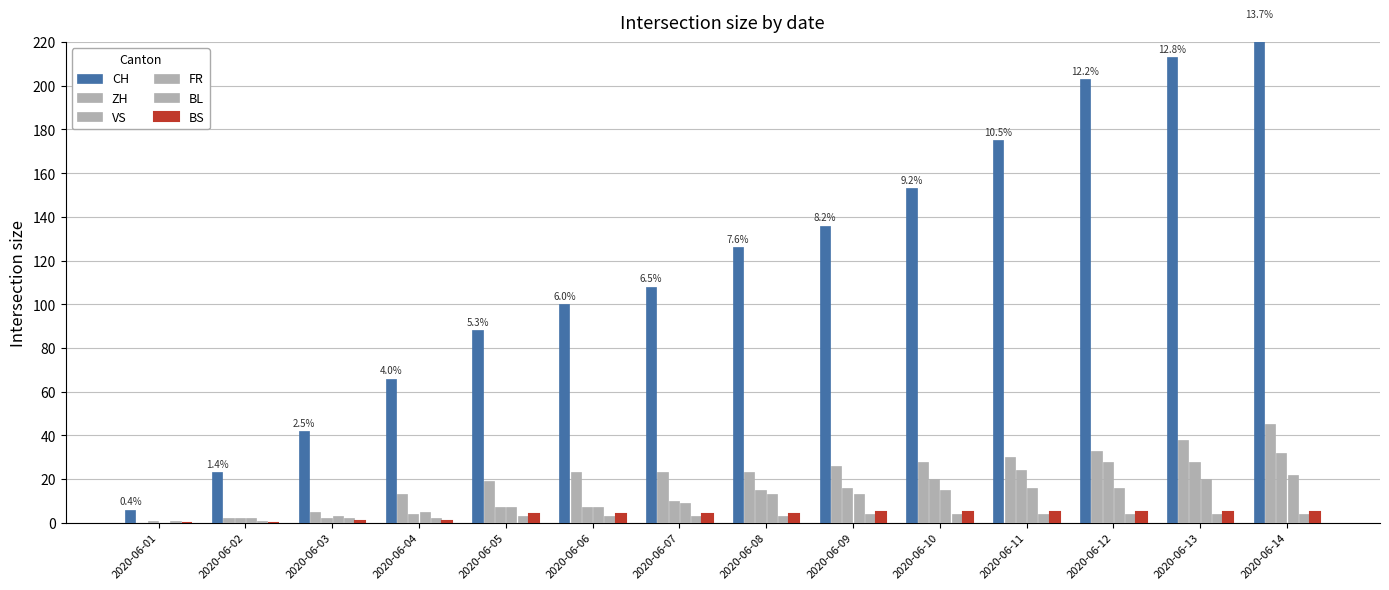

The BS series shows 5 at 2020-06-12. True or false?

True